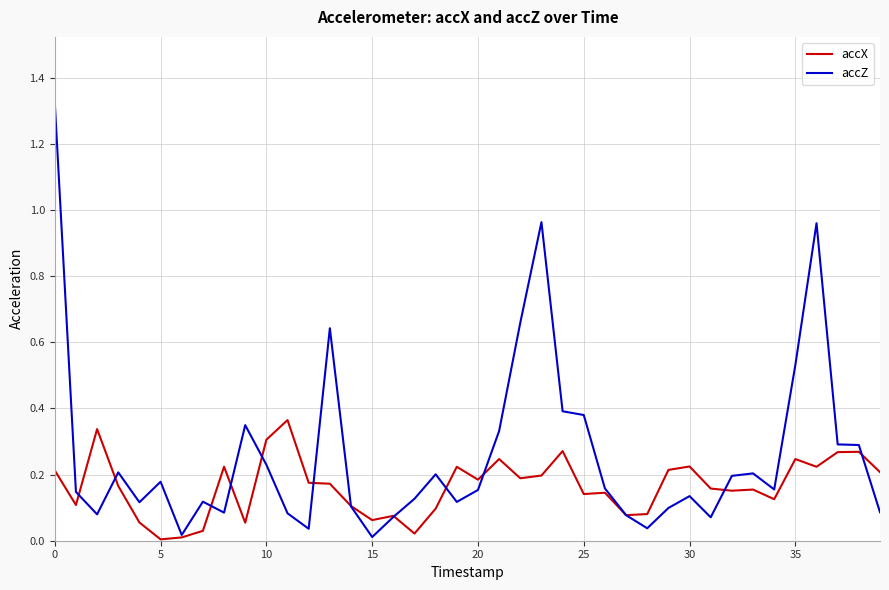

Does the chart have visible grid lines?

Yes